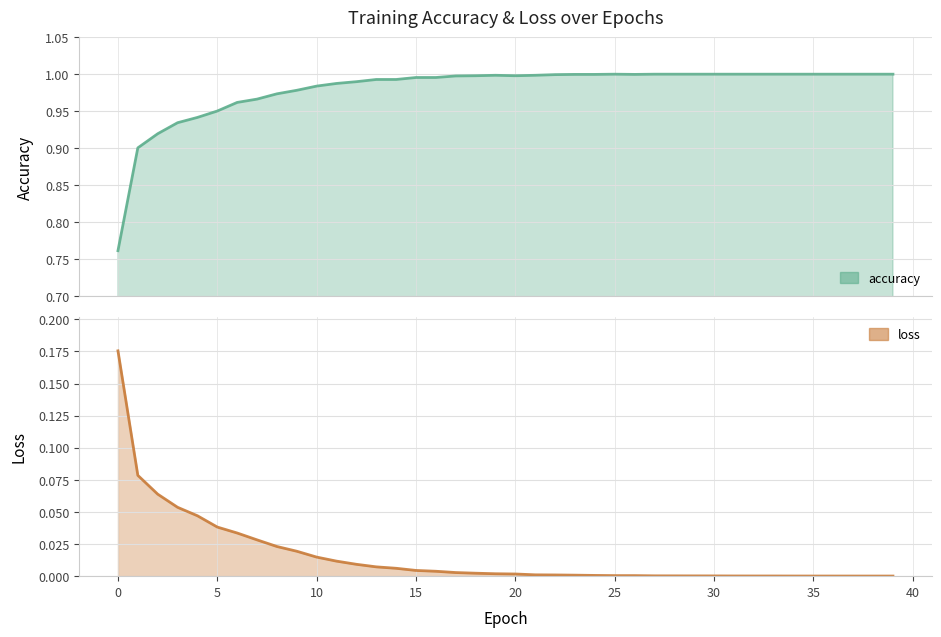

Is the value of loss at 14 greater than the value of accuracy at 12?

No